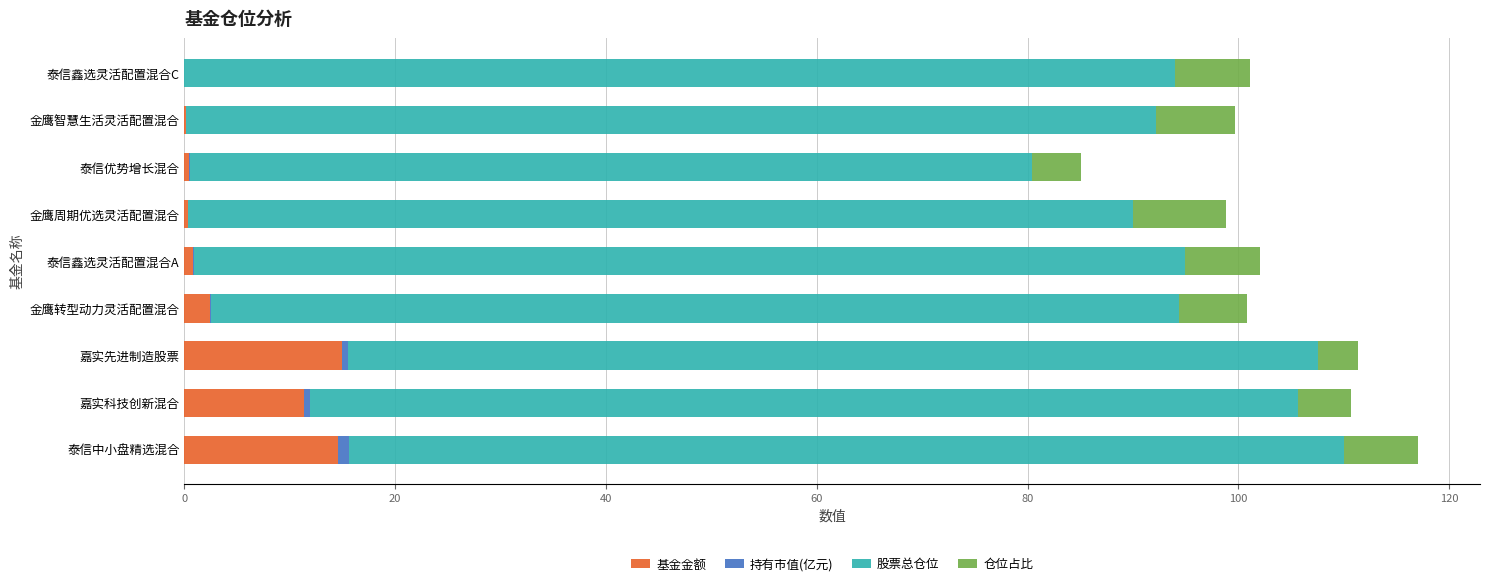

What is the highest value of the 基金金额 series?

14.9